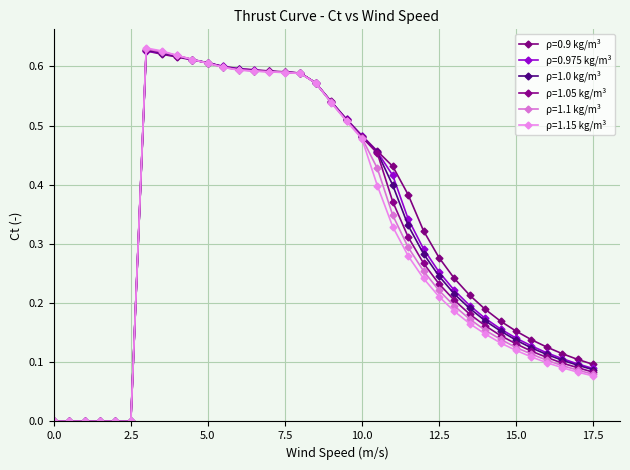

Count the number of data series in this chart.

6